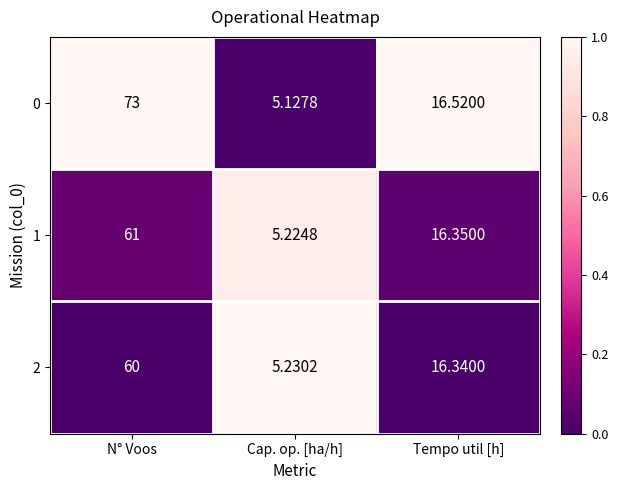

At which label does 0 reach its peak?

N° Voos